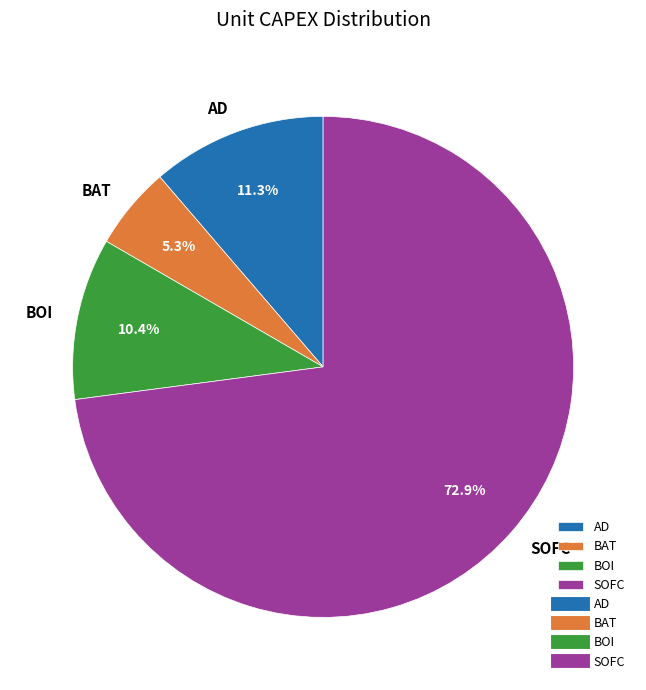

To the nearest percent, what percentage of the pie is BAT?

5%